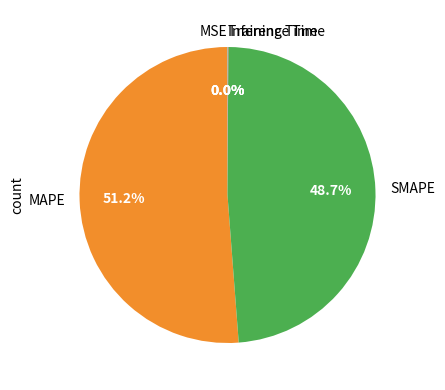

Is there a majority slice in this chart?

Yes